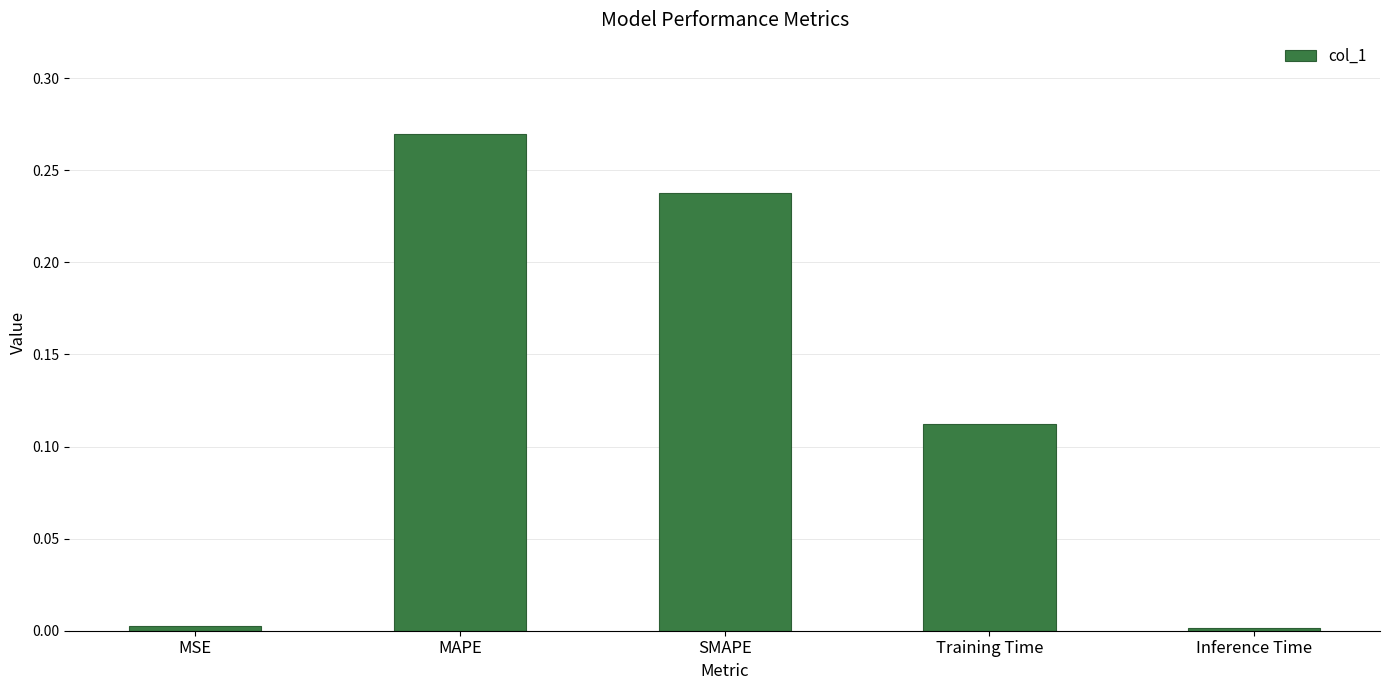

Is it true that the value at SMAPE is 0.4?

False